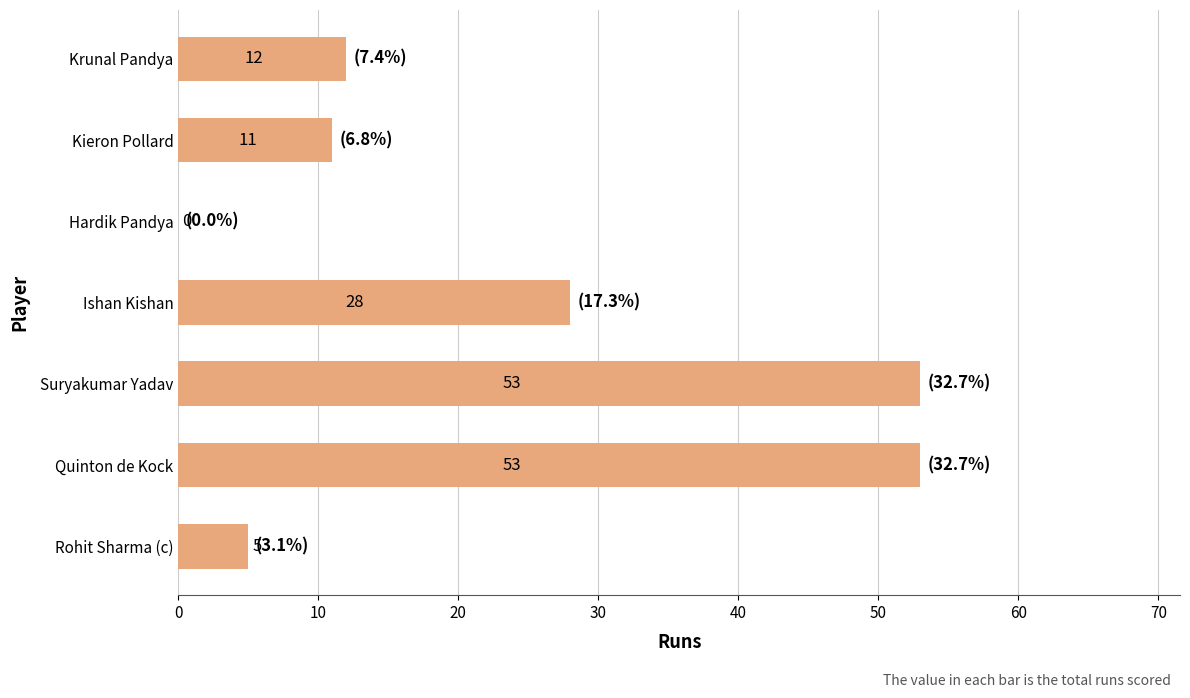

The value at Suryakumar Yadav is 34. True or false?

False